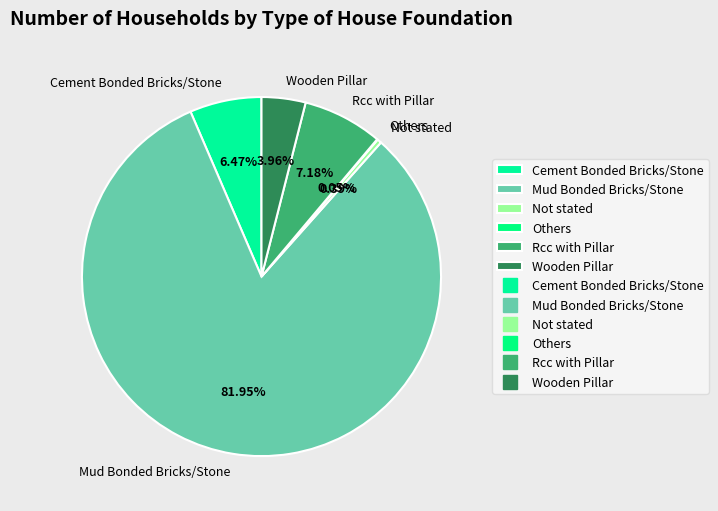

Is the sum of Rcc with Pillar and Cement Bonded Bricks/Stone greater than half?

No